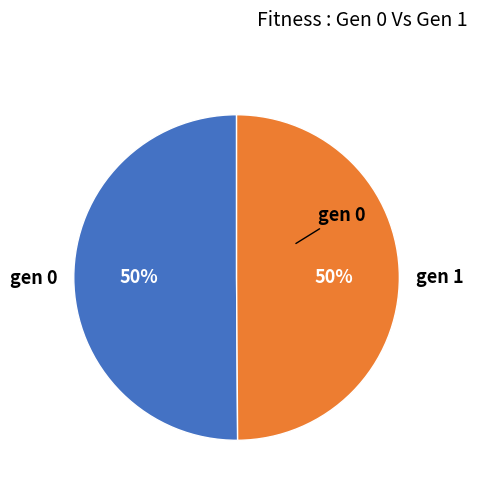

True or false: gen 1 accounts for 50% of the total.

True